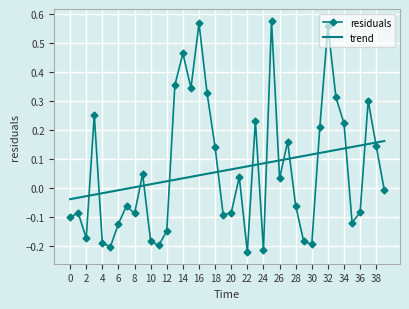

Which series has the largest range (max minus min)?

residuals